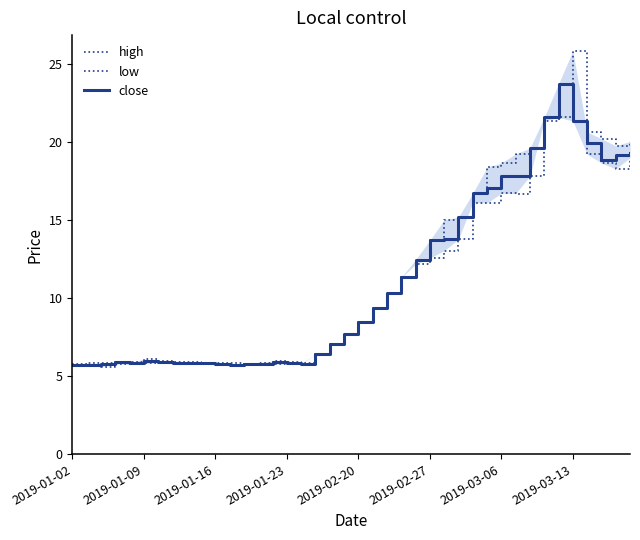

At 37, list the series in order from smallest to largest.

low, close, high